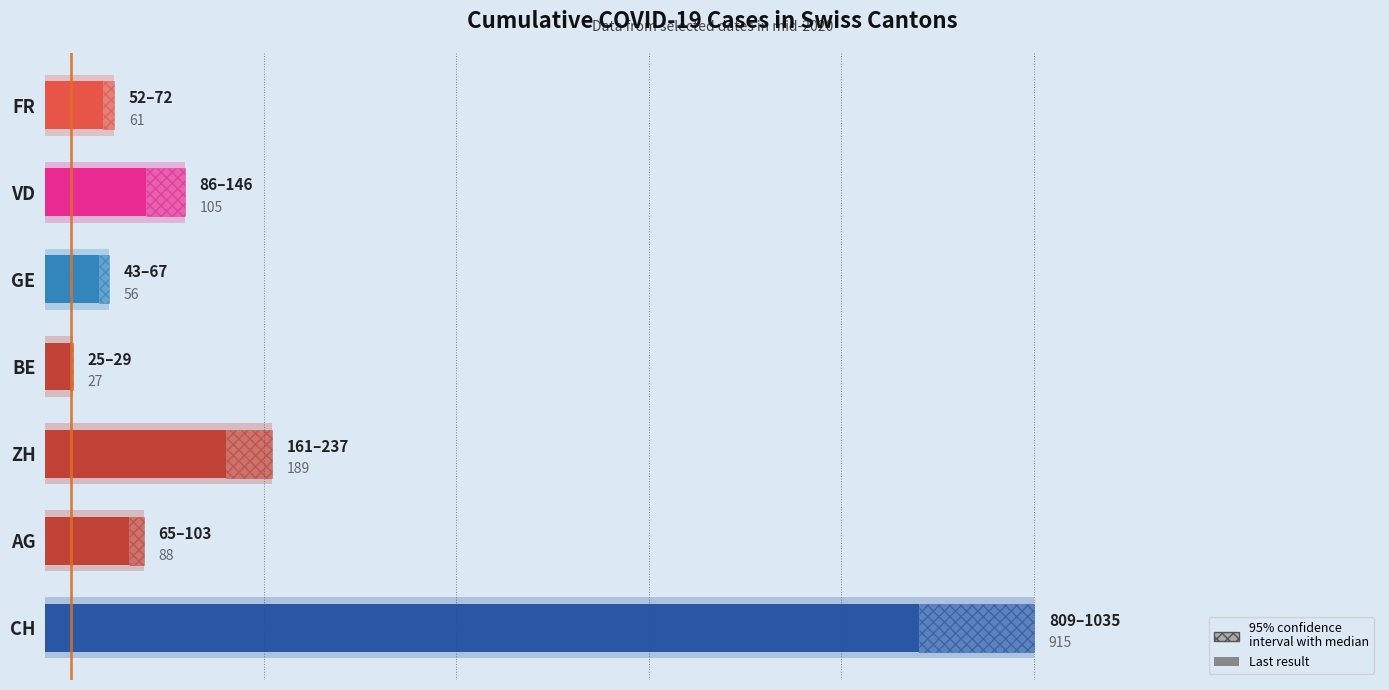

How many data points in median are less than 88?

3